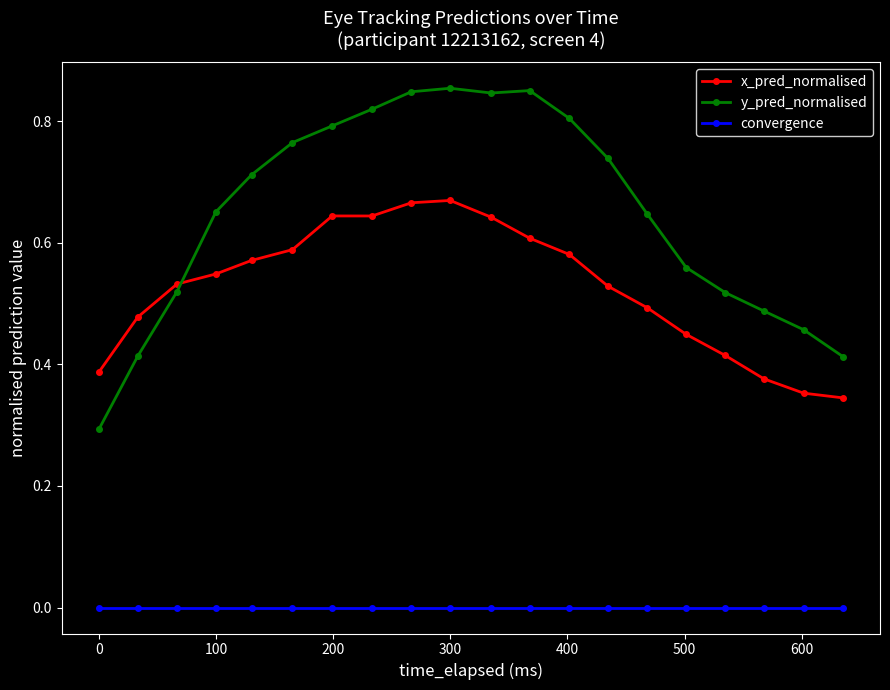

Which series has the largest range (max minus min)?

y_pred_normalised